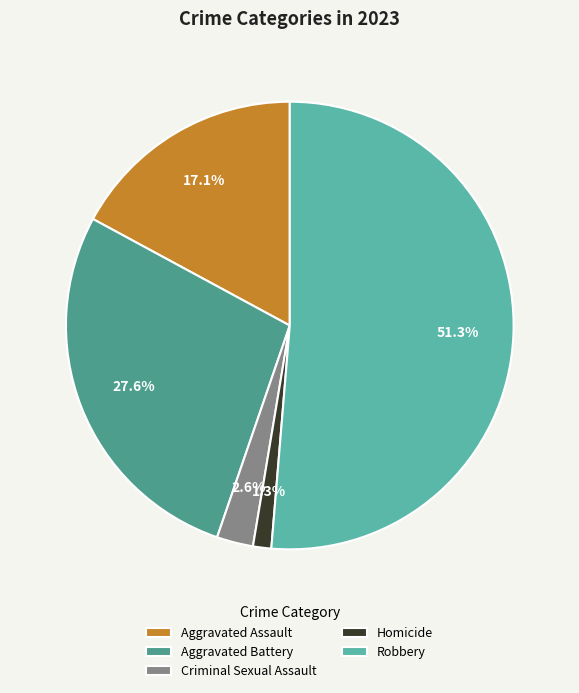

Is it true that Aggravated Battery is 28% of the pie?

True